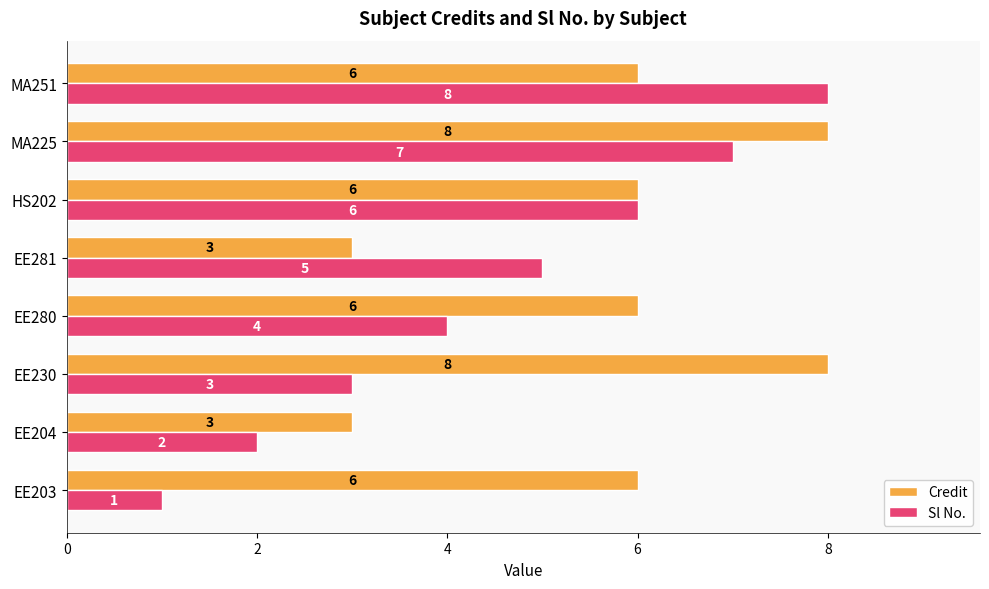

Which series has the widest spread of values?

Sl No.